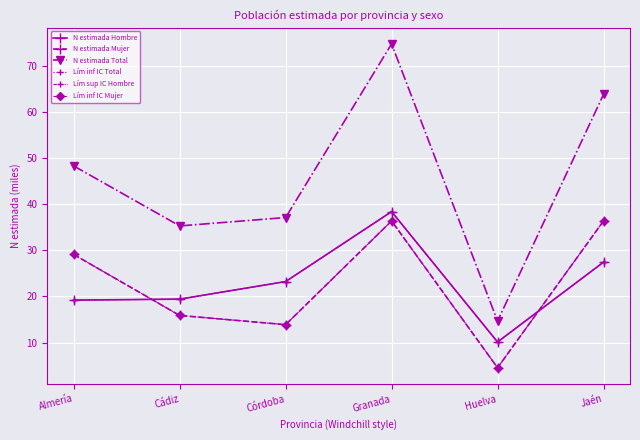

The N estimada Total series shows 8.9 at Córdoba. True or false?

False